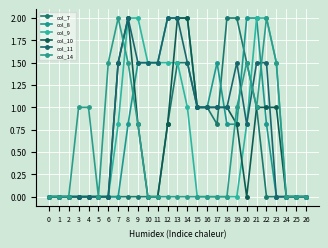

At how many categories does at least one series exceed 1?

16